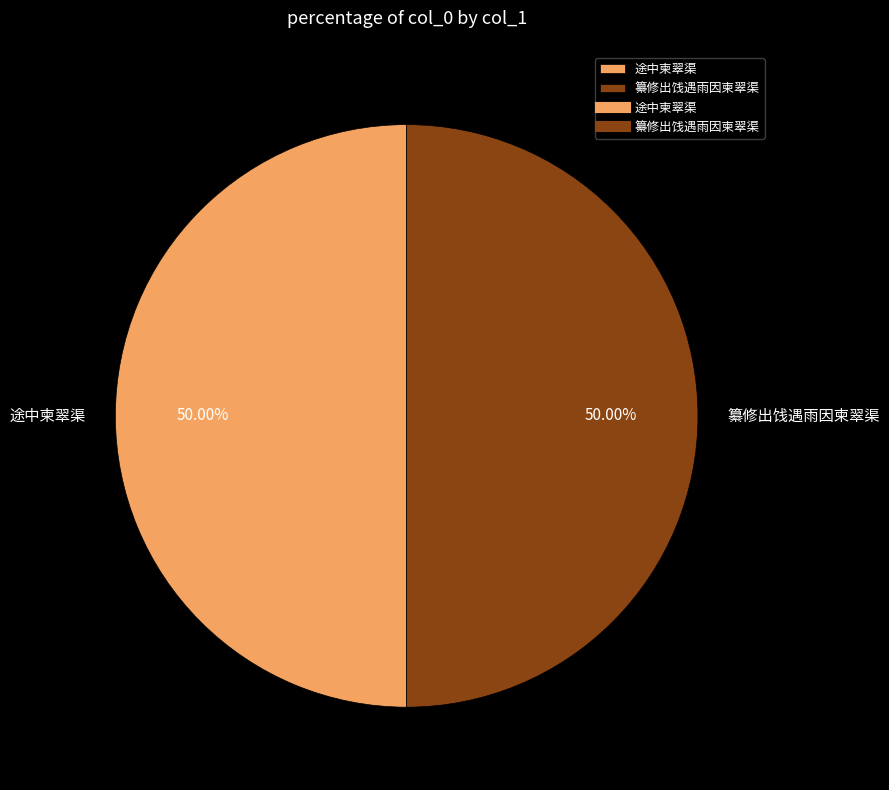

Approximately how many times larger is the value at 纂修出饯遇雨因柬翠渠 compared to 途中柬翠渠?

1.0